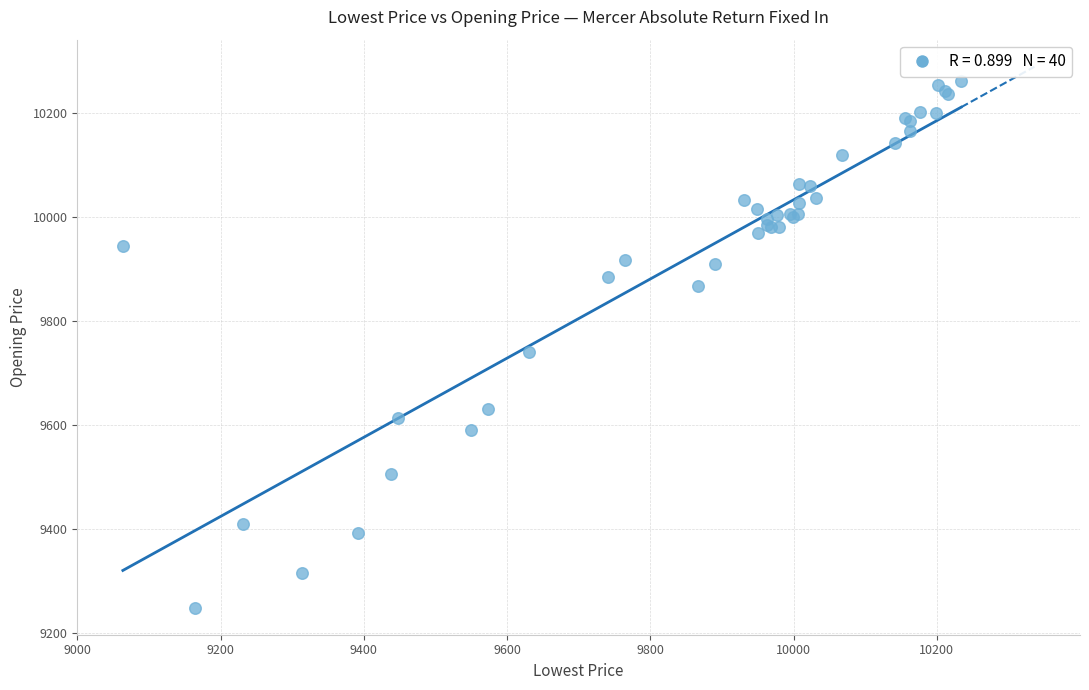

What Y value in the scatter plot is closest to 9755?

9741.0